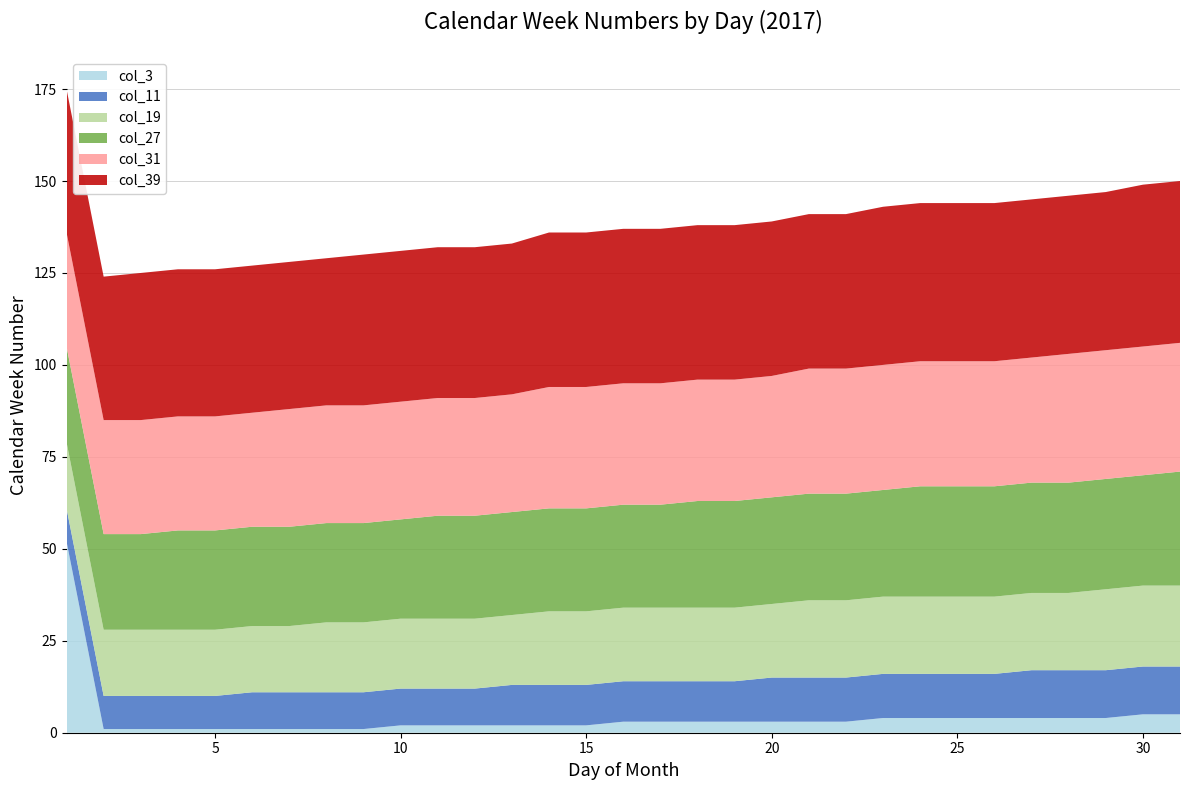

Reading left to right, what are all the values shown in this chart?

col_3: 52	1	1	1	1	1	1	1	1	2	2	2	2	2	2	3	3	3	3	3	3	3	4	4	4	4	4	4	4	5	5
col_11: 9	9	9	9	9	10	10	10	10	10	10	10	11	11	11	11	11	11	11	12	12	12	12	12	12	12	13	13	13	13	13
col_19: 18	18	18	18	18	18	18	19	19	19	19	19	19	20	20	20	20	20	20	20	21	21	21	21	21	21	21	21	22	22	22
col_27: 26	26	26	27	27	27	27	27	27	27	28	28	28	28	28	28	28	29	29	29	29	29	29	30	30	30	30	30	30	30	31
col_31: 31	31	31	31	31	31	32	32	32	32	32	32	32	33	33	33	33	33	33	33	34	34	34	34	34	34	34	35	35	35	35
col_39: 39	39	40	40	40	40	40	40	41	41	41	41	41	42	42	42	42	42	42	42	42	42	43	43	43	43	43	43	43	44	44